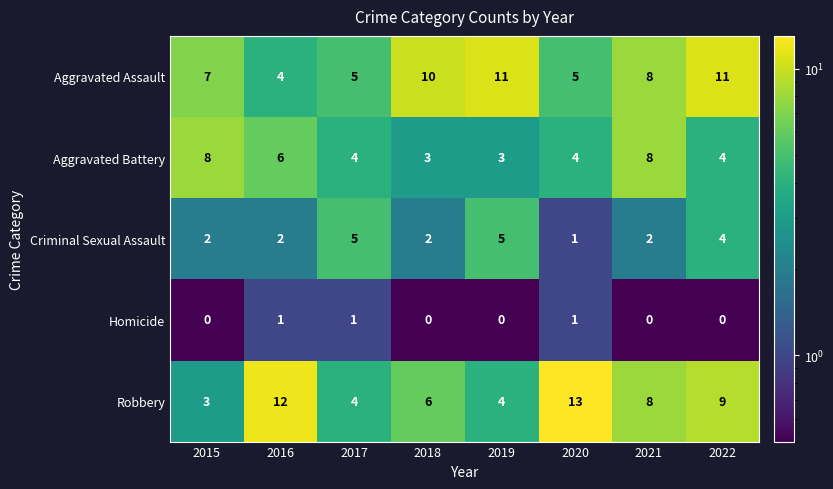

At which category is the sum across all series the highest?

2022